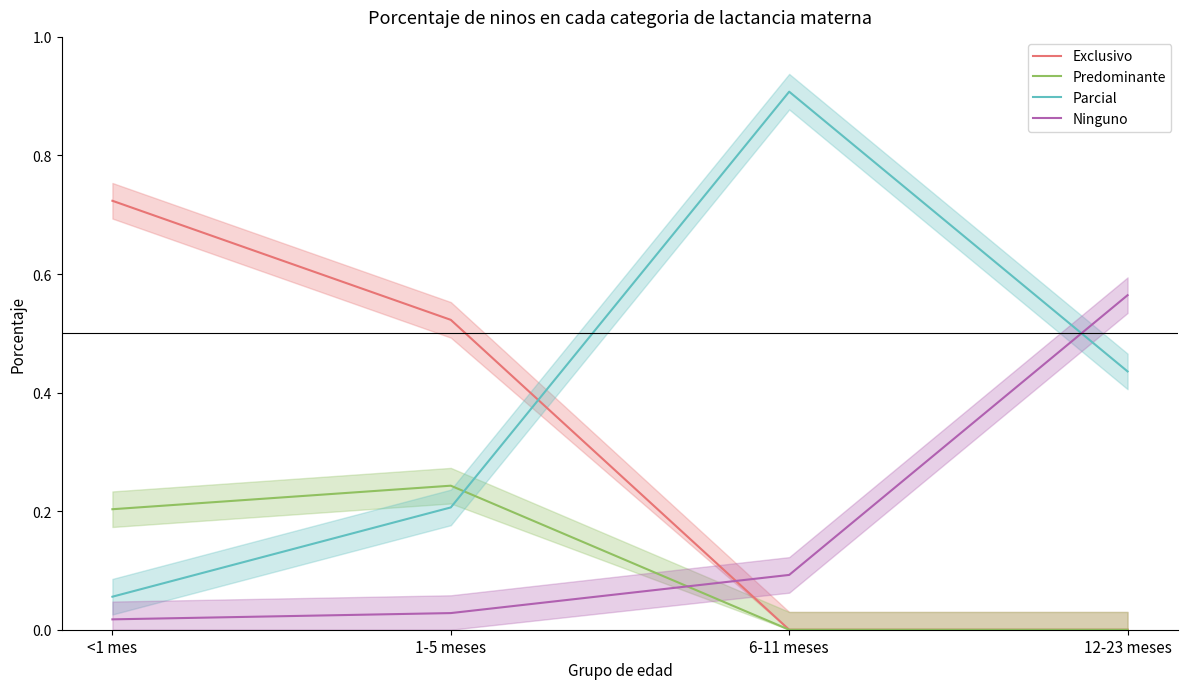

Which series changed the most between 1-5 meses and 12-23 meses?

Ninguno